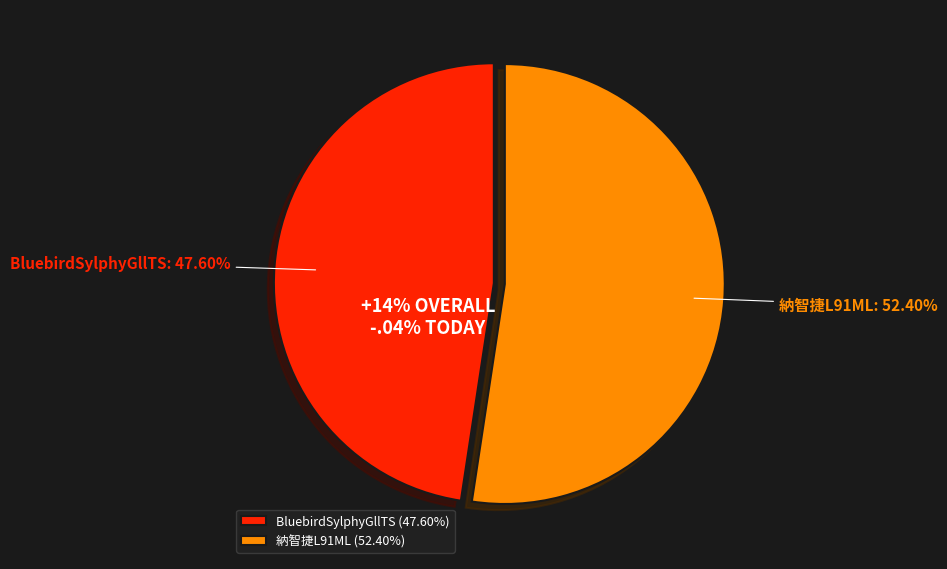

True or false: BluebirdSylphyGllTS accounts for 48% of the total.

True